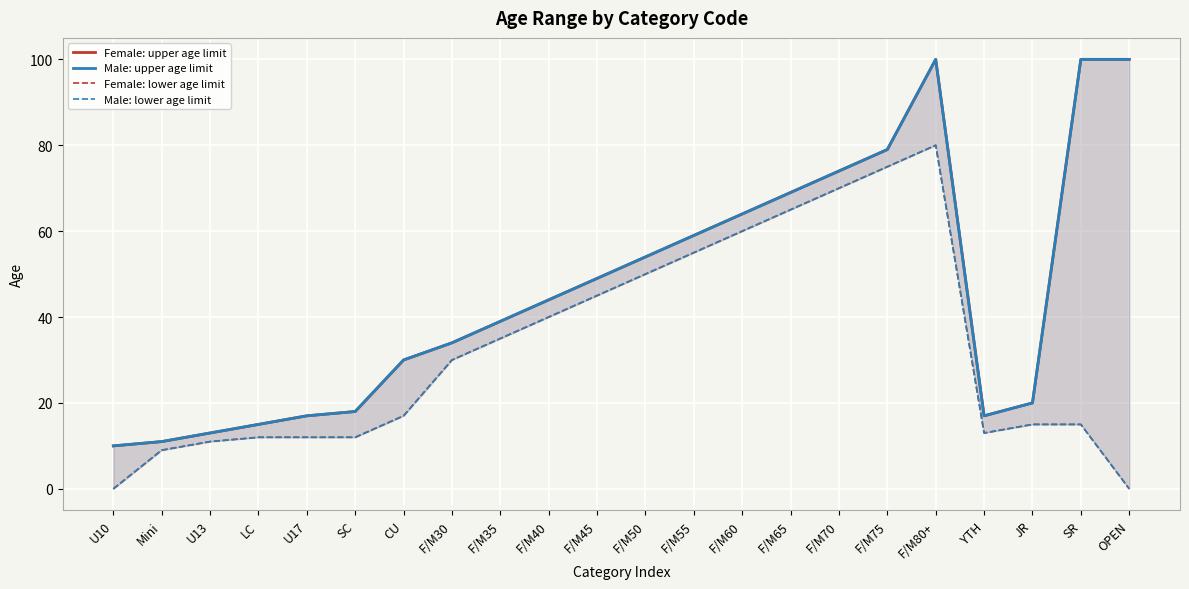

What is the sum of the Male: upper age limit values at F/M30 and F/M65?

103